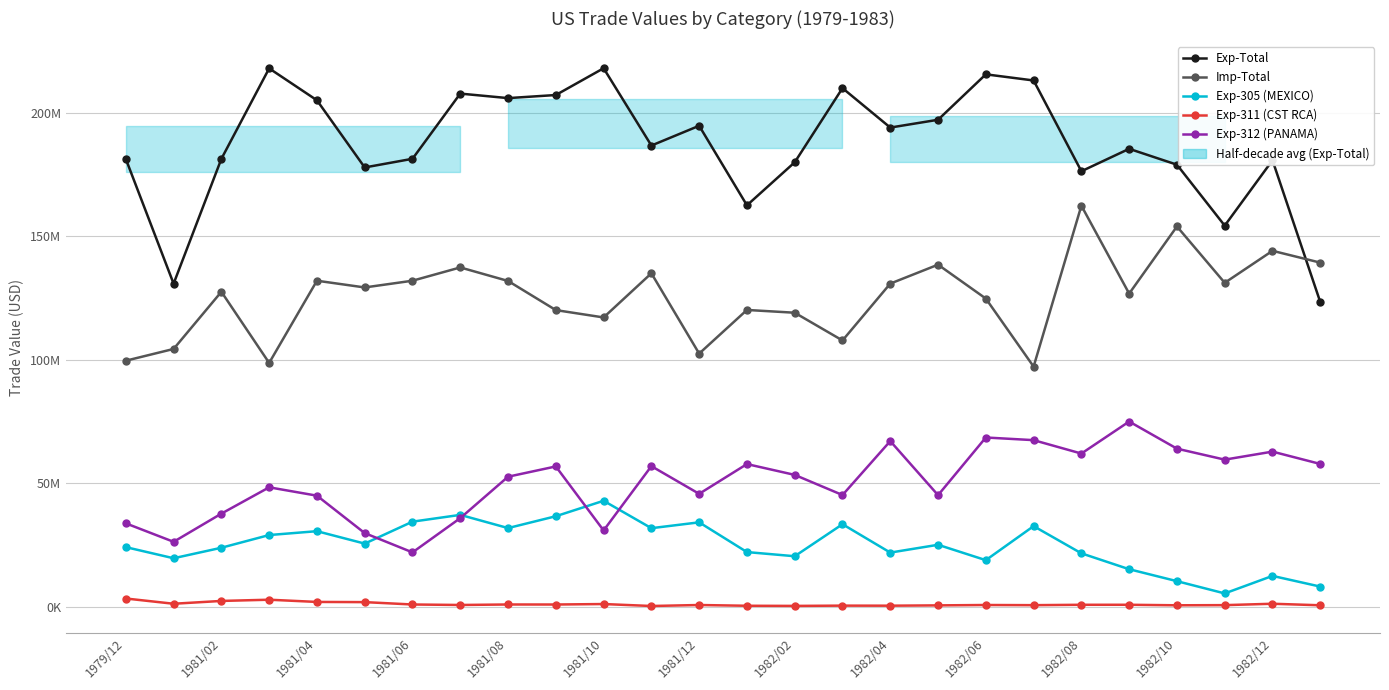

What is the difference between the highest and lowest values at 15?

209491248